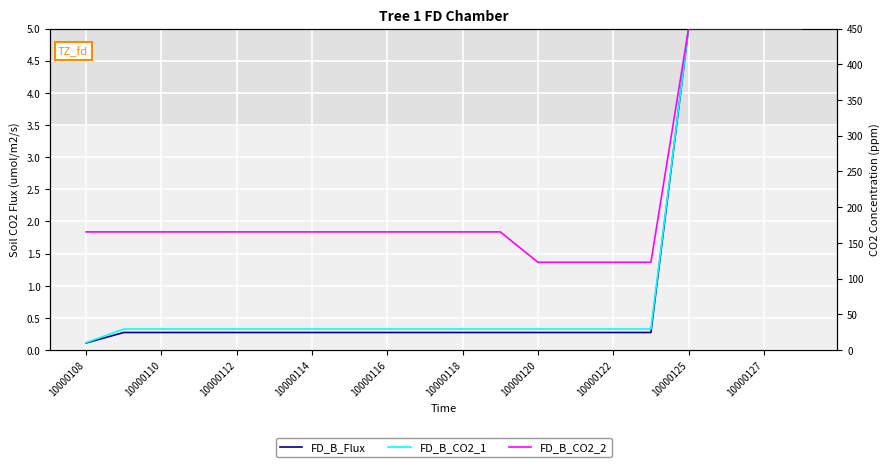

Is this an area chart (filled region under the line)?

No